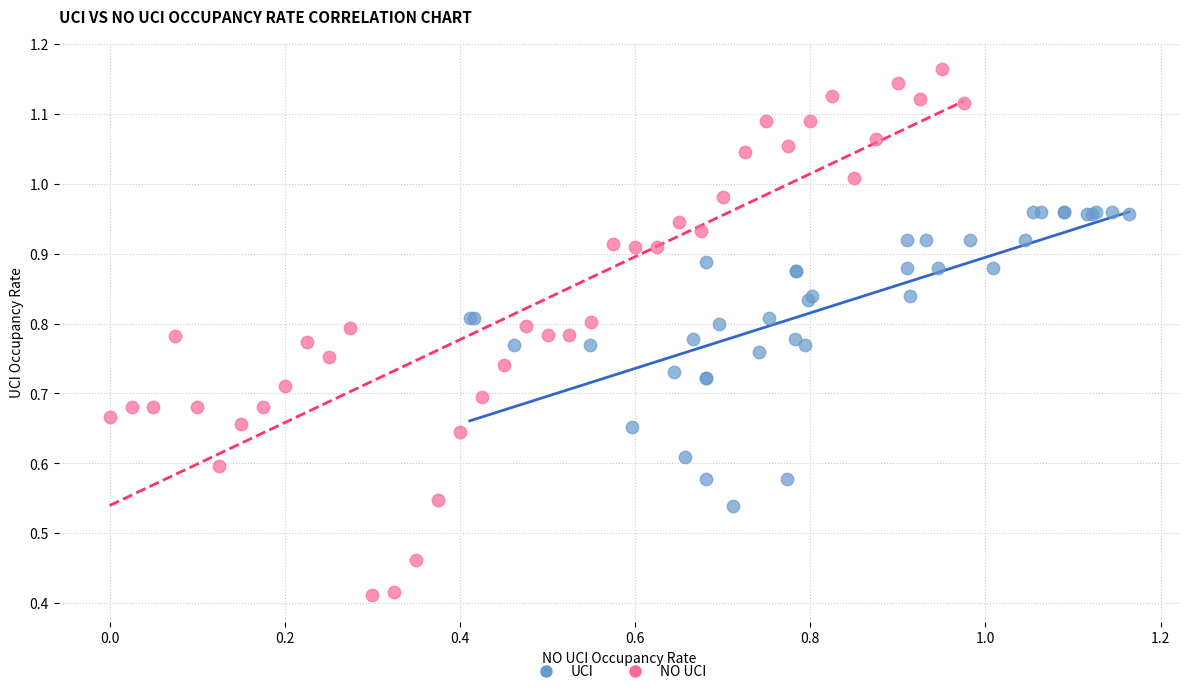

Which series reaches the maximum Y coordinate?

NO UCI